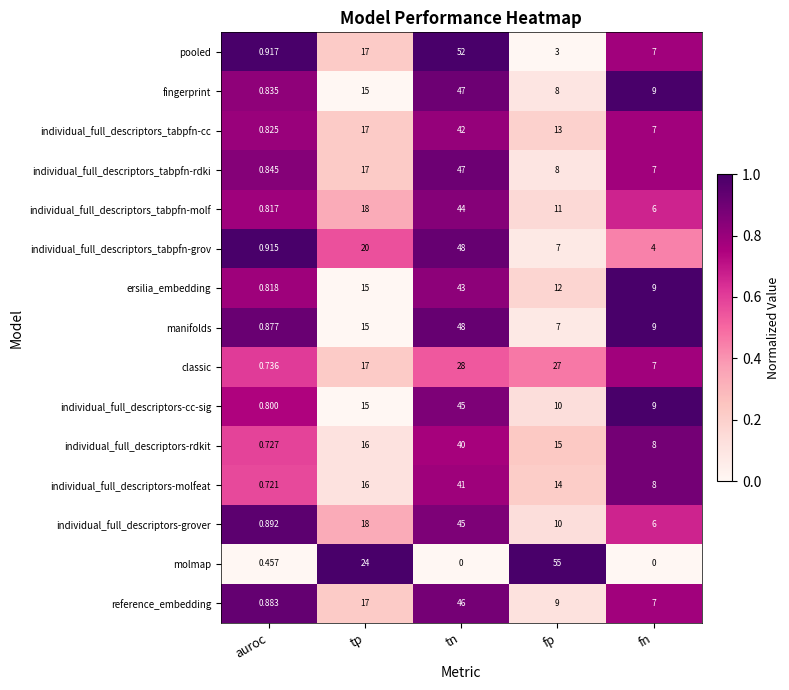

Which series has the largest range (max minus min)?

molmap